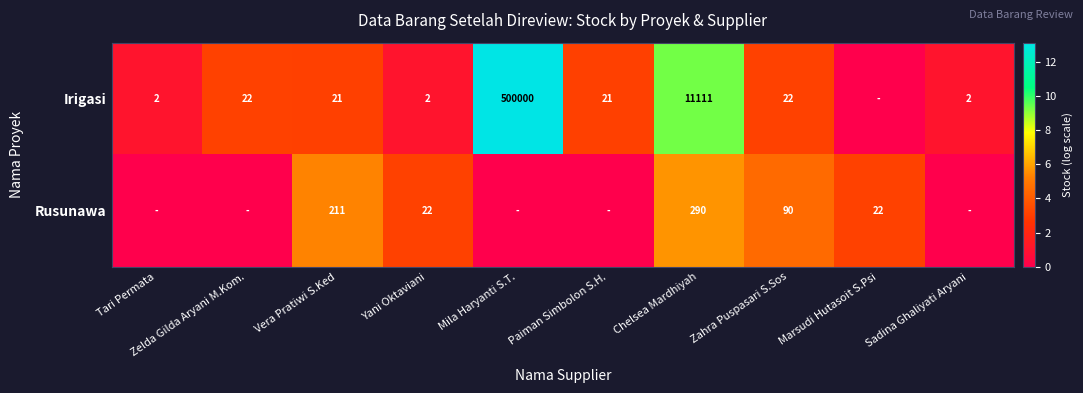

Is the value of Rusunawa at Yani Oktaviani greater than the value of Irigasi at Mila Haryanti S.T.?

No